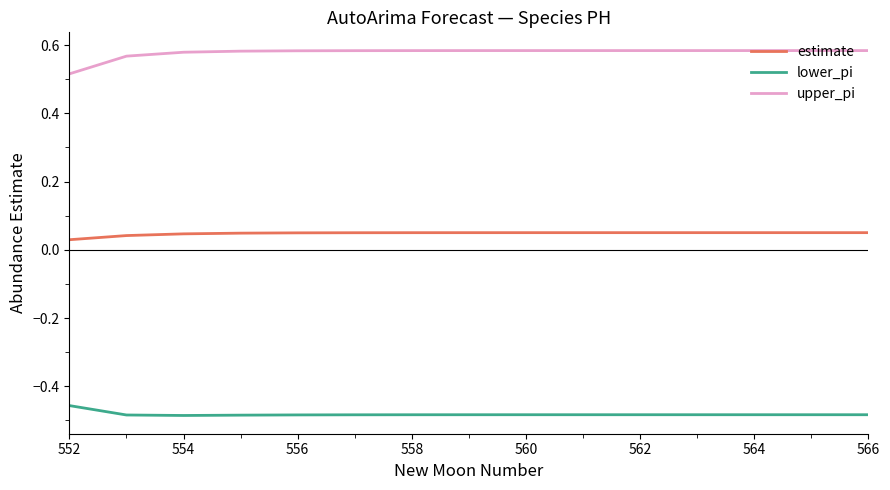

List the series in order of their peak value, highest first.

upper_pi, estimate, lower_pi